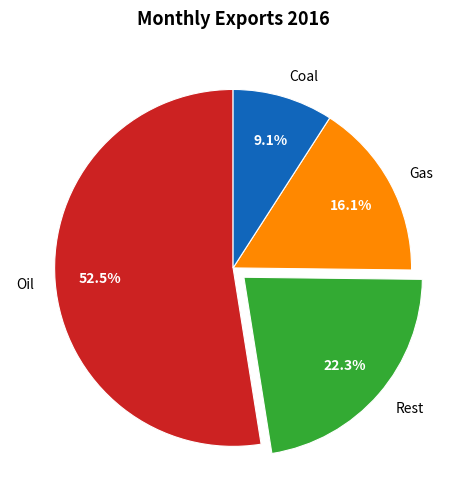

What is the largest slice in the pie chart?

Oil